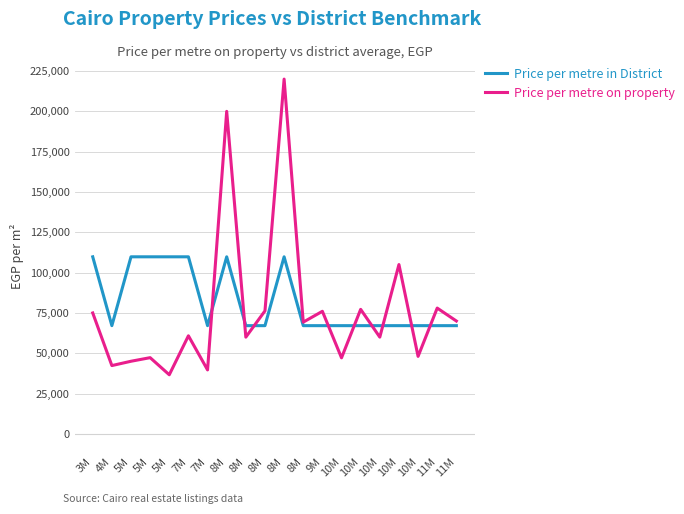

At which label is Price per metre on property closest to 128333?

10M